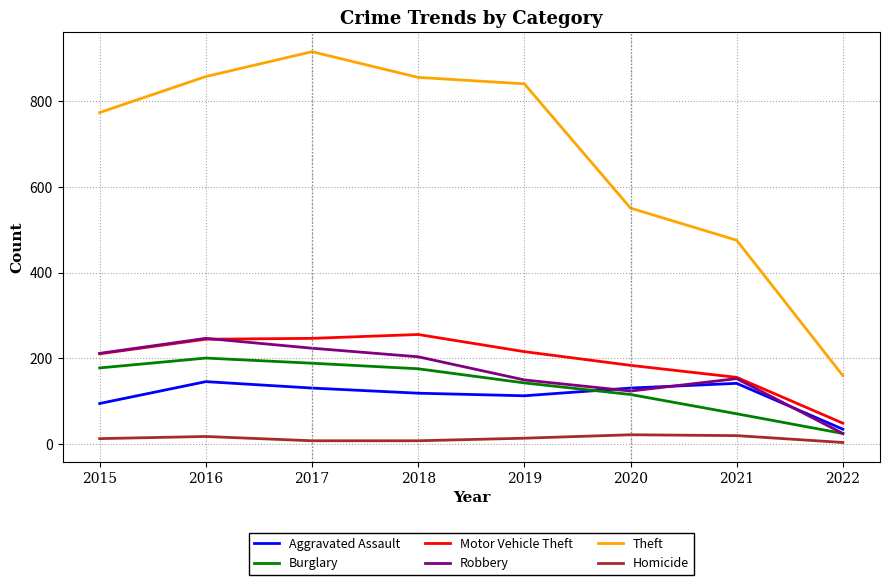

True or false: Aggravated Assault and Theft intersect in this chart.

False